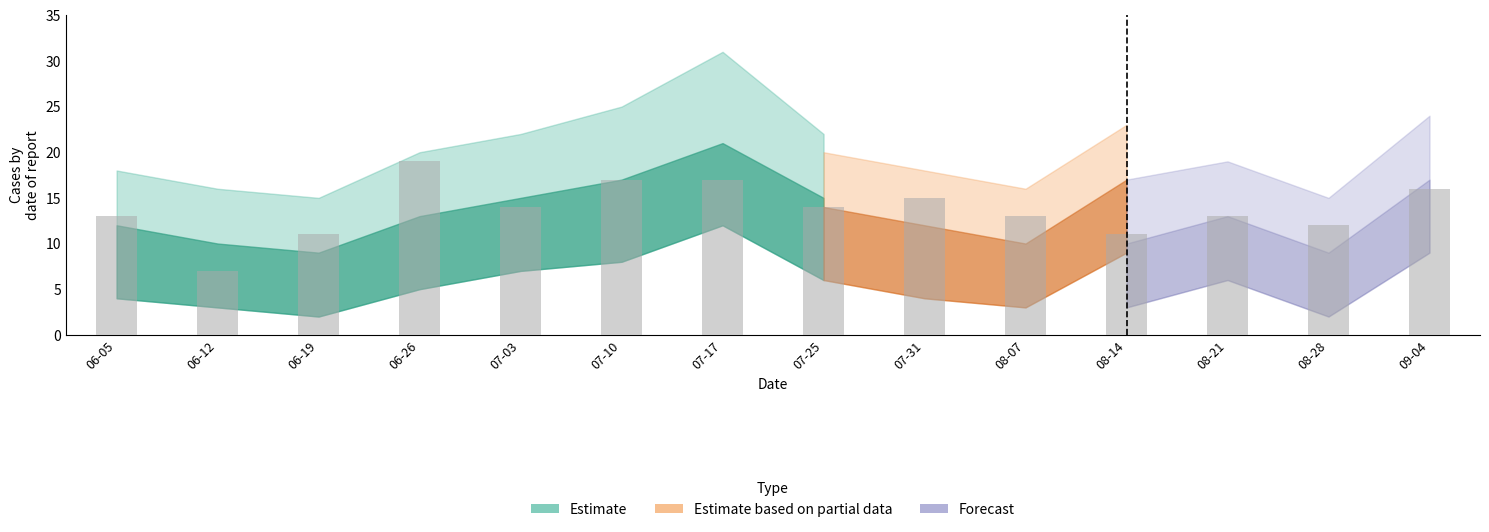

What is the minimum value shown in the chart?

7